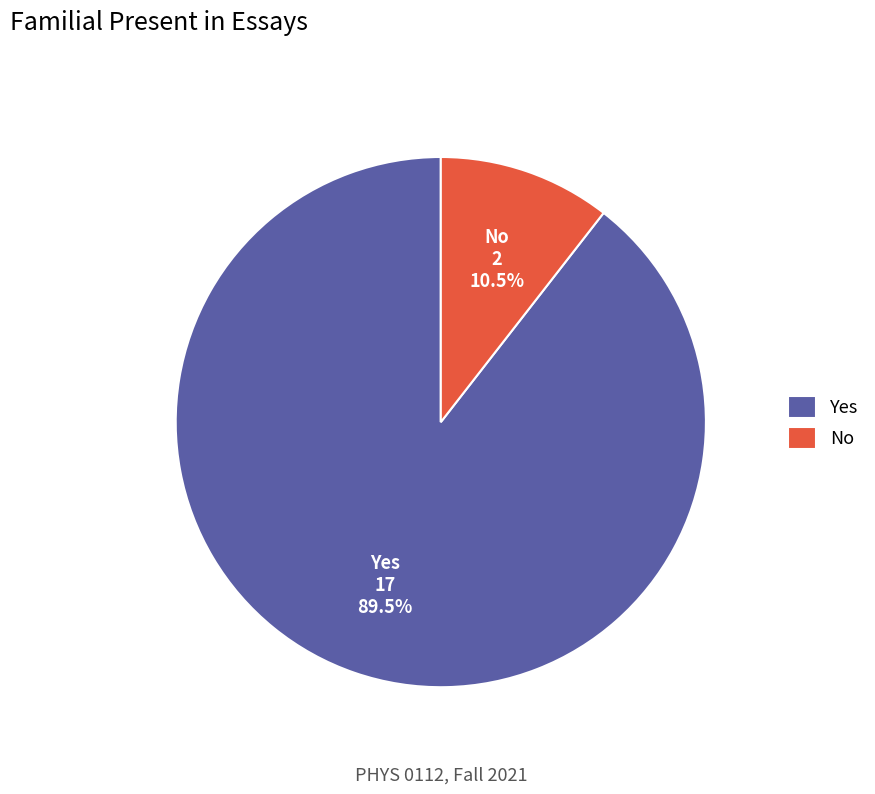

Is there any slice that represents more than half of the pie?

Yes